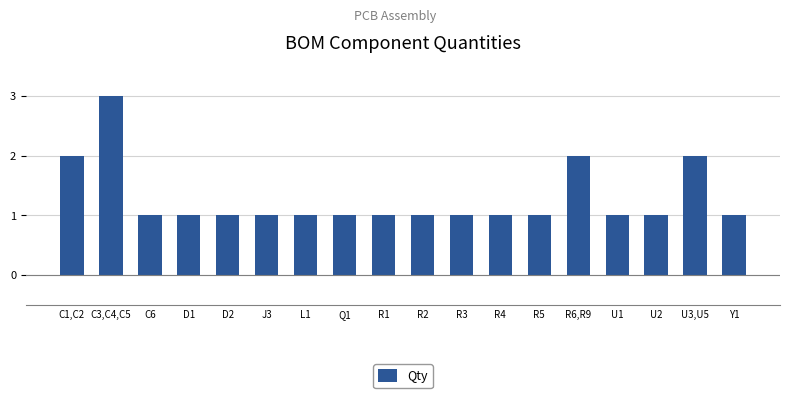

At which category does the chart reach its peak across all series?

C3,C4,C5